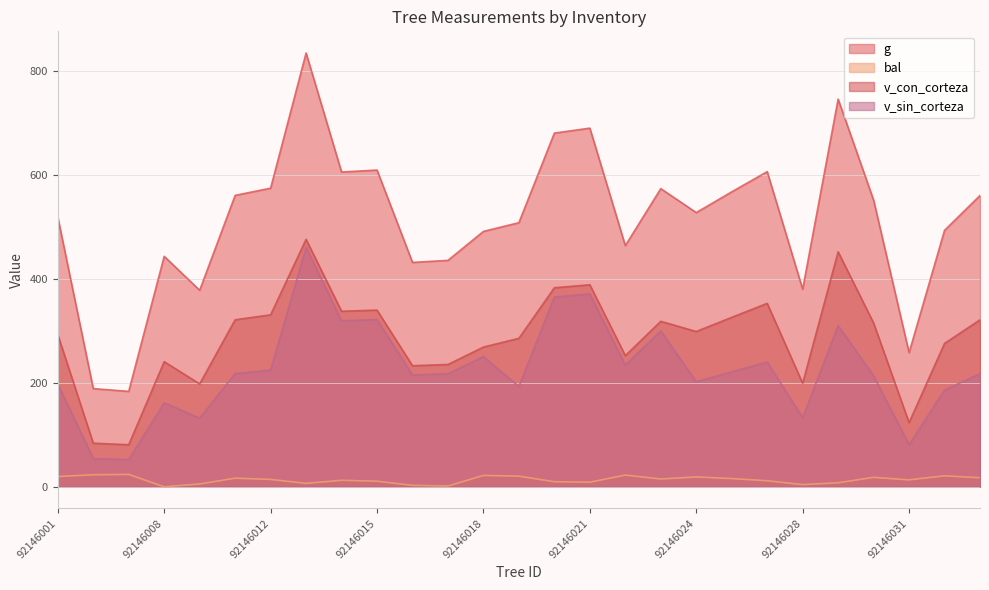

What is the difference between the highest and lowest values at 92146016?

429.1